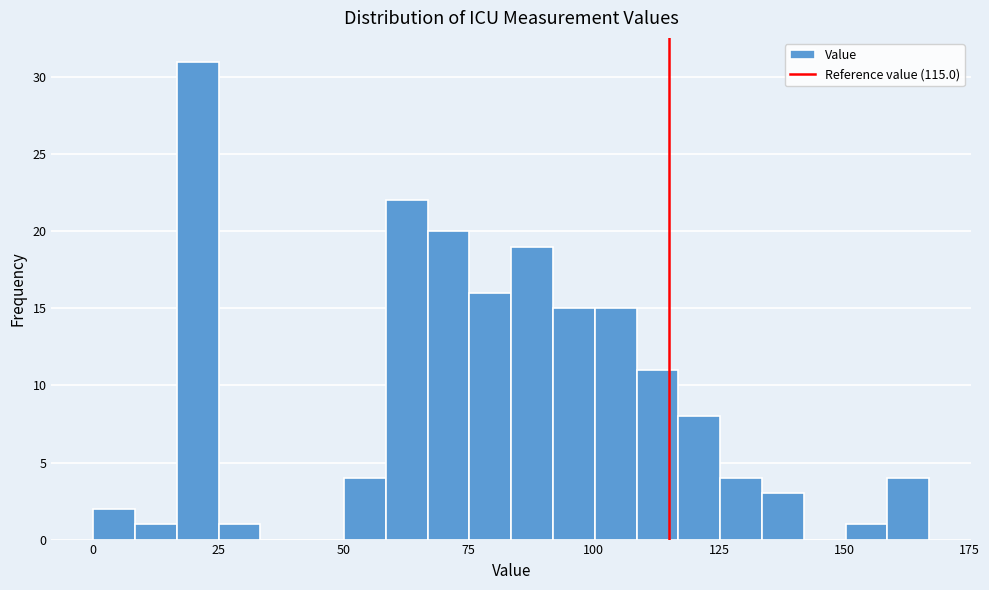

Read against the x-axis, roughly where is the centre of the tallest bar?

20